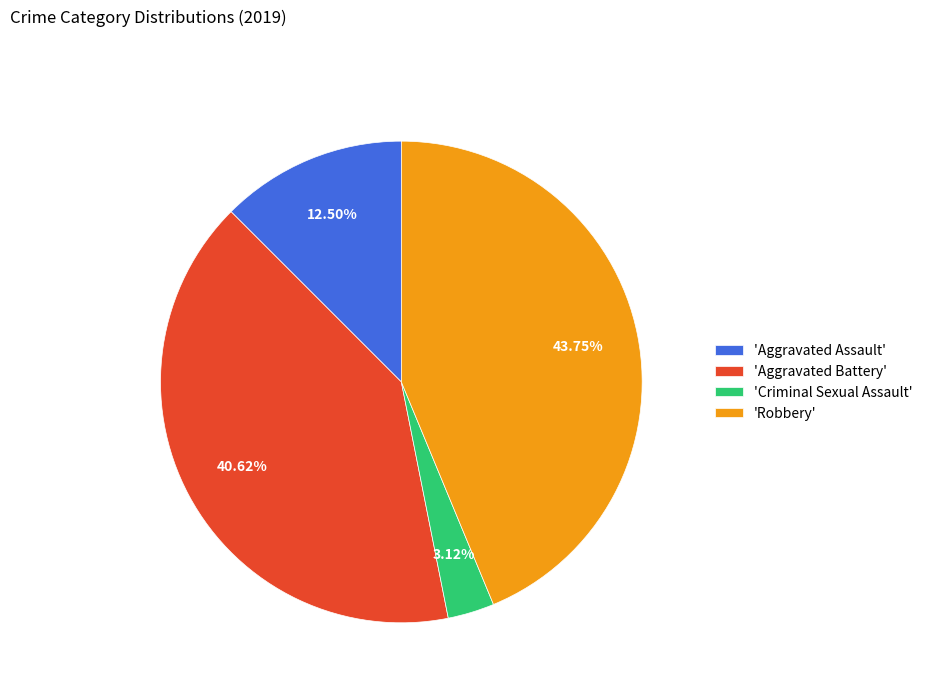

To the nearest percent, what is the average slice percentage?

25%